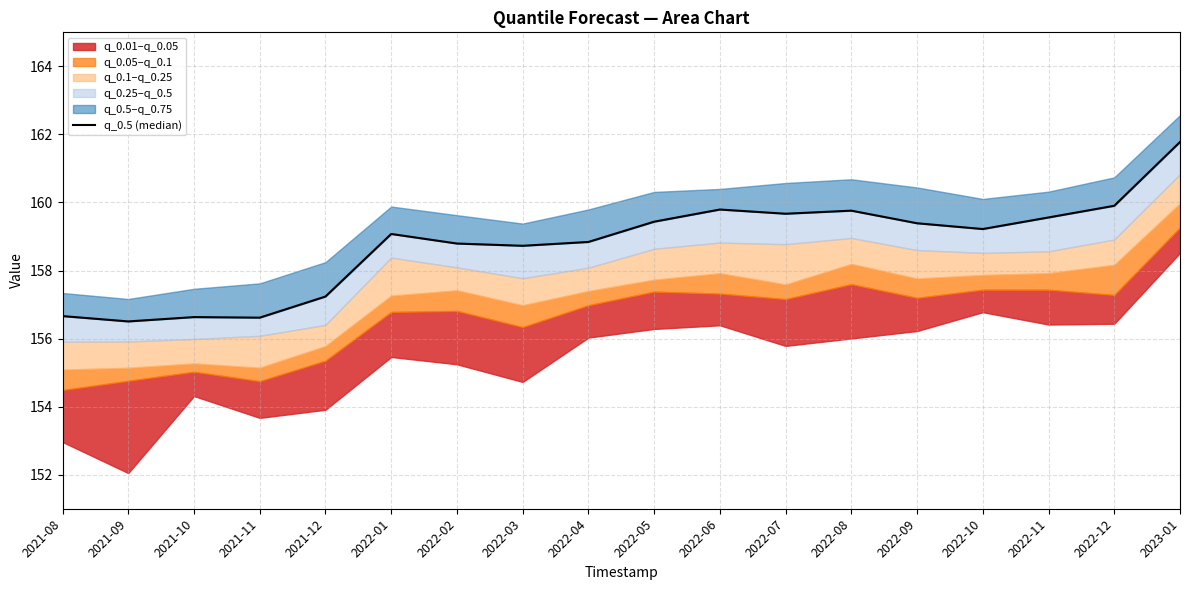

Reading left to right, transcribe all the data shown in this chart.

156.7	156.5	156.6	156.6	157.2	159.1	158.8	158.7	158.8	159.4	159.8	159.7	159.8	159.4	159.2	159.6	159.9	161.8